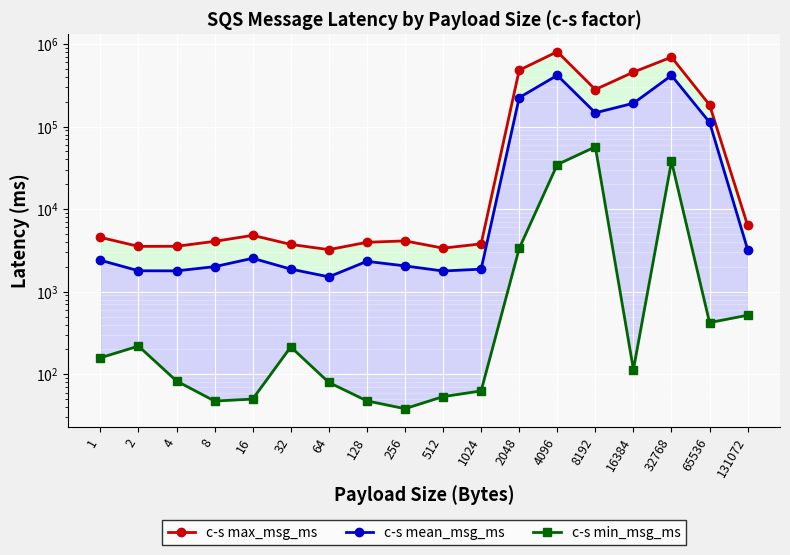

True or false: c-s mean_msg_ms and c-s max_msg_ms intersect in this chart.

False